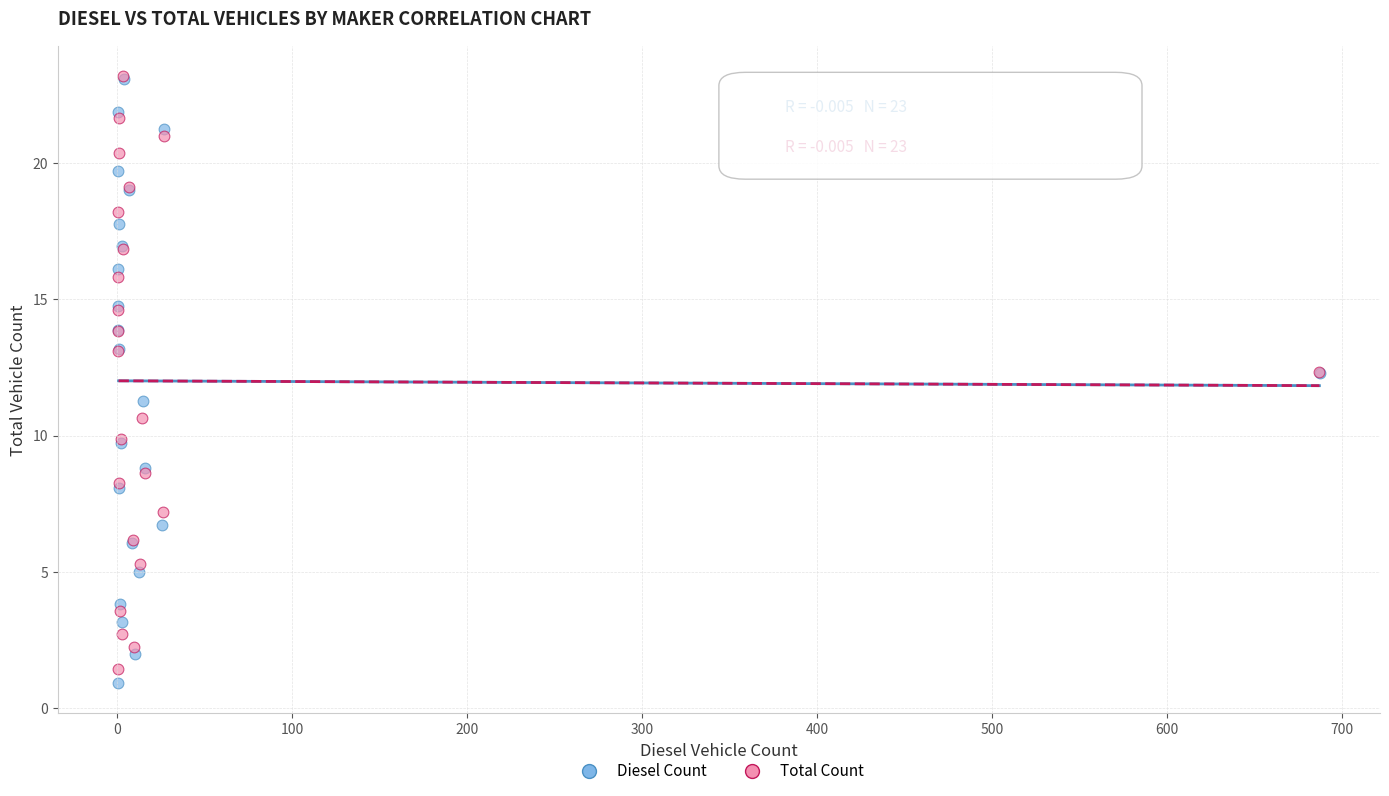

Which series has the widest spread of Y values?

Diesel Count